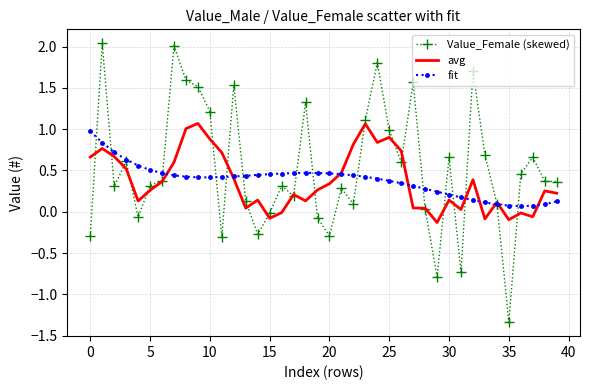

Which series has the largest range (max minus min)?

Value_Female (skewed)